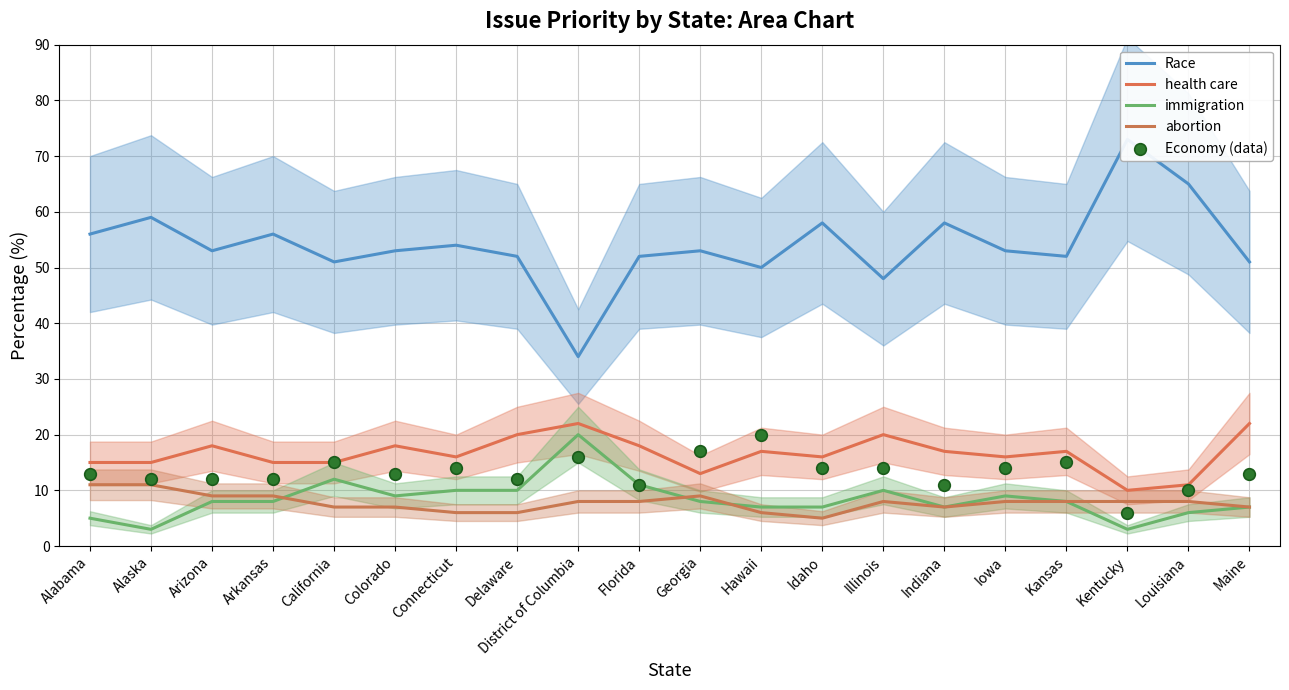

Is the value of health care at Iowa greater than the value of abortion at Arkansas?

Yes